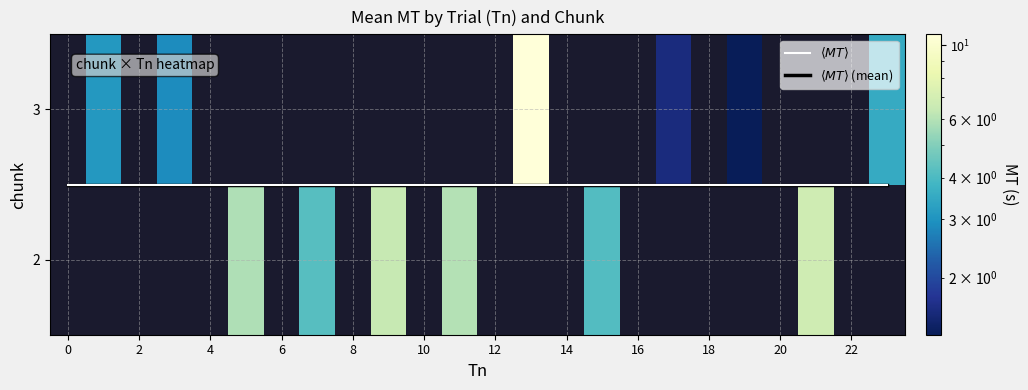

At how many categories does at least one series exceed 5?

5